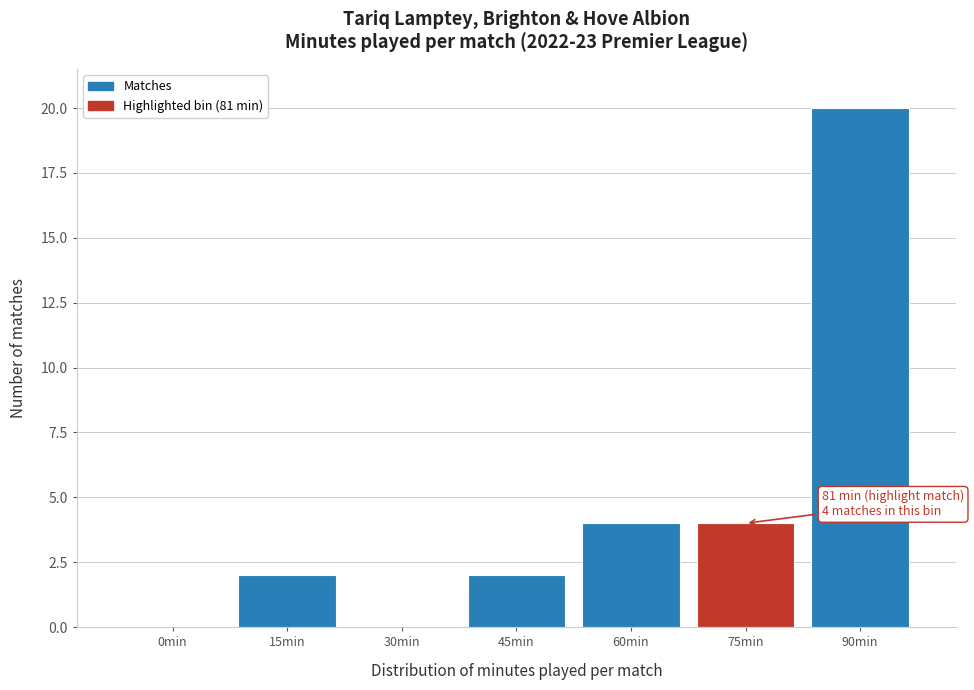

Reading right to left, what are all the values shown in this chart?

90min=20	75min=4	60min=4	45min=2	30min=0	15min=2	0min=0